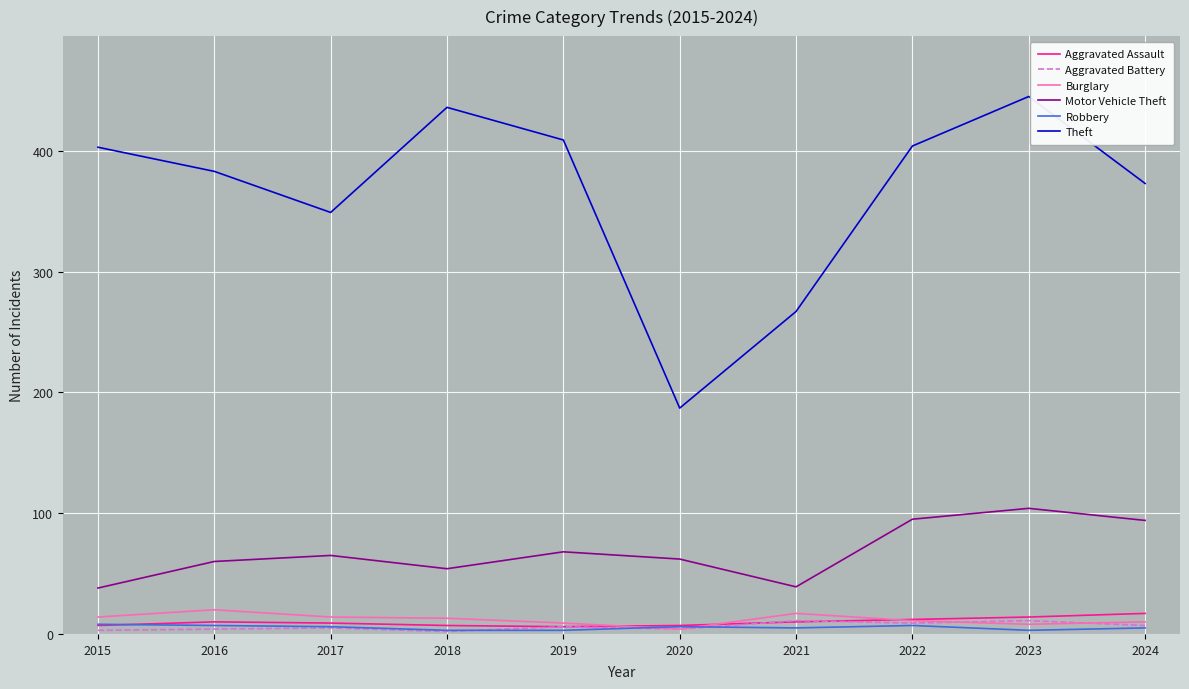

The Motor Vehicle Theft series shows 94 at 2024. True or false?

True